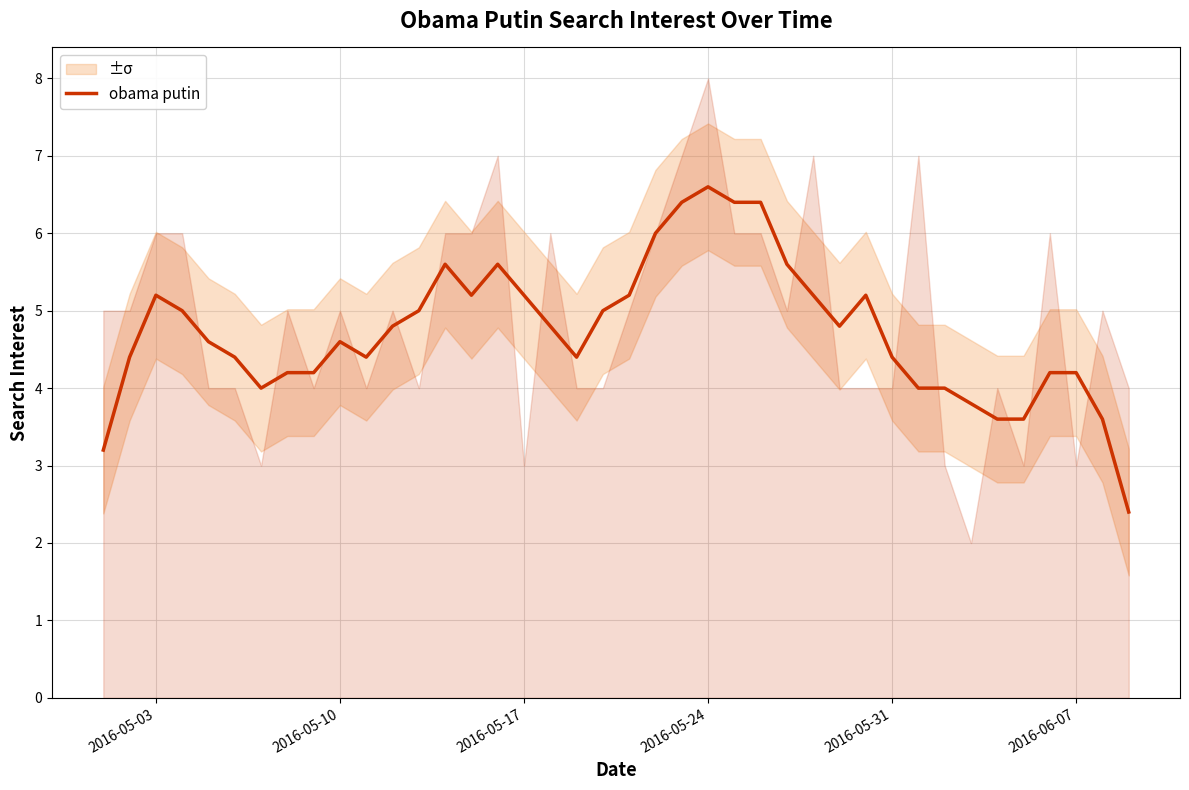

Is this an area chart (filled region under the line)?

No